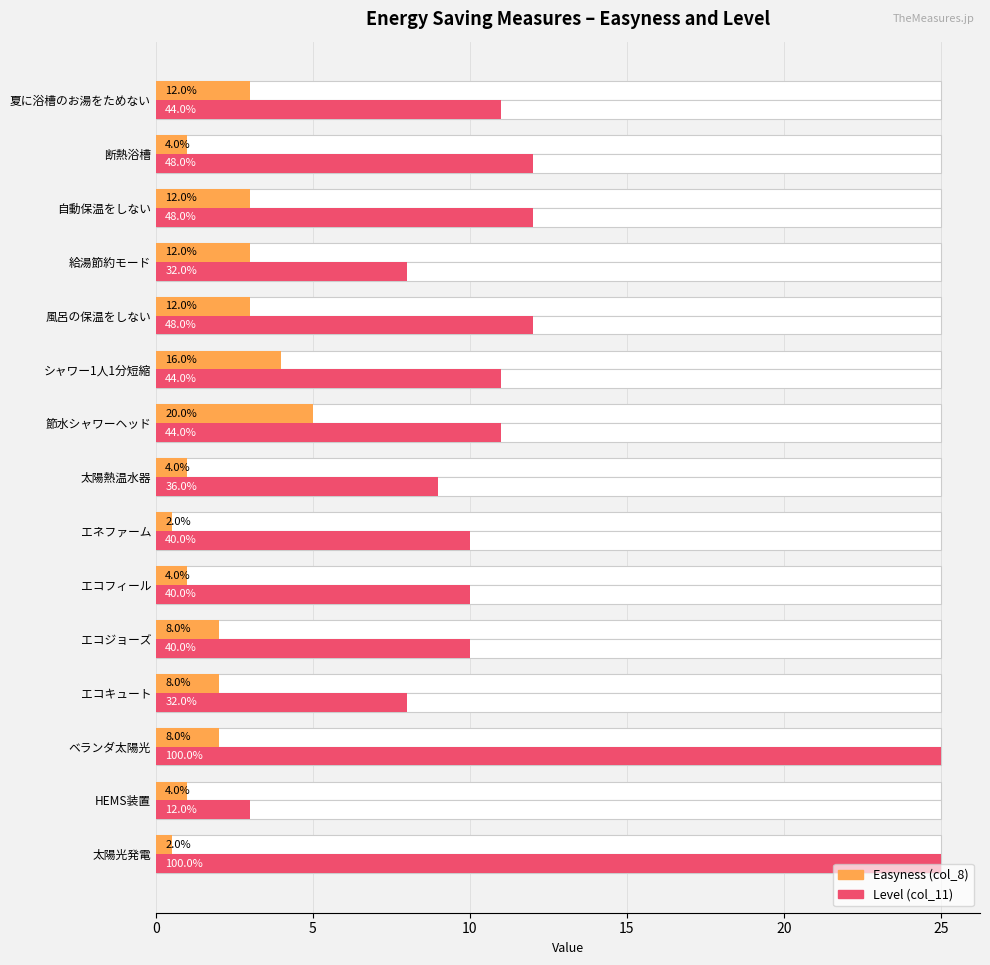

The Level (col_11) series shows 8.2 at 太陽光発電. True or false?

False